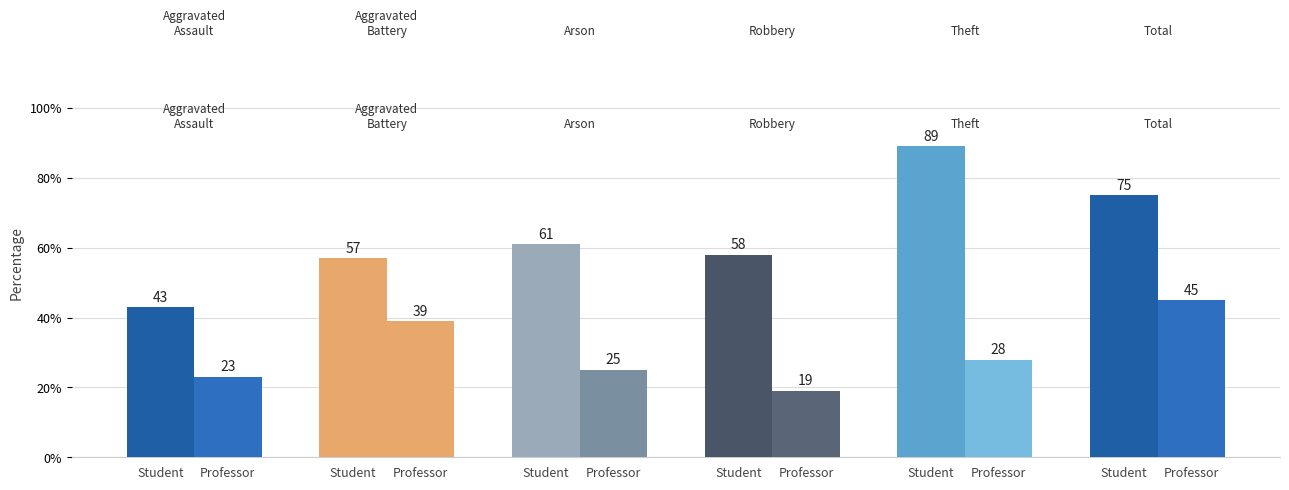

At which label is Professor closest to 32?

Theft